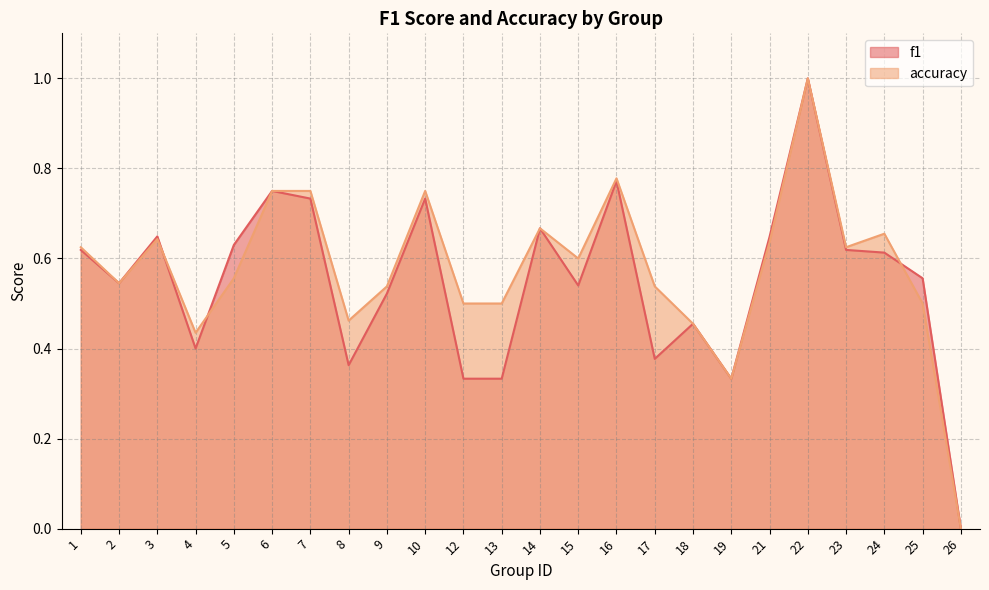

How many interior local peaks does the accuracy series have?

6